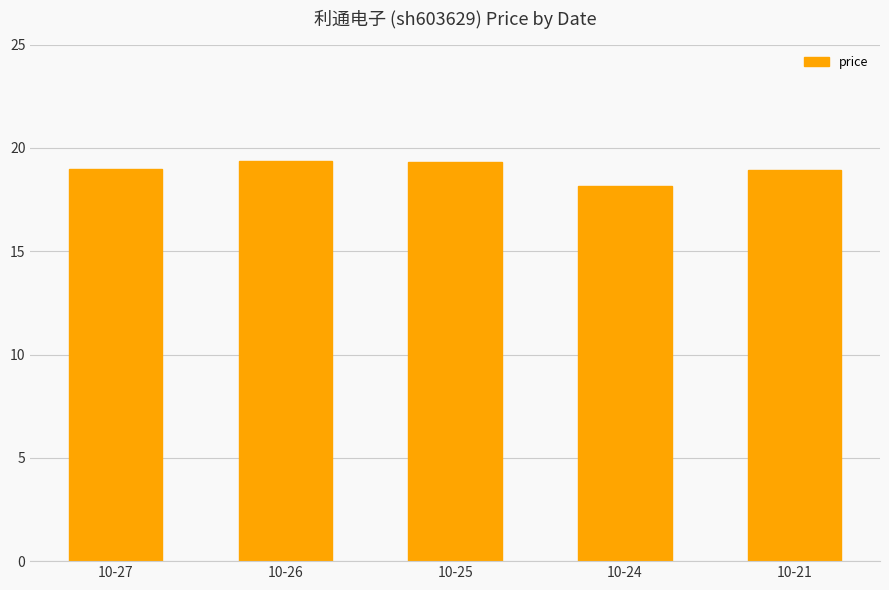

What is the value of the 3rd bar from the left?

19.3